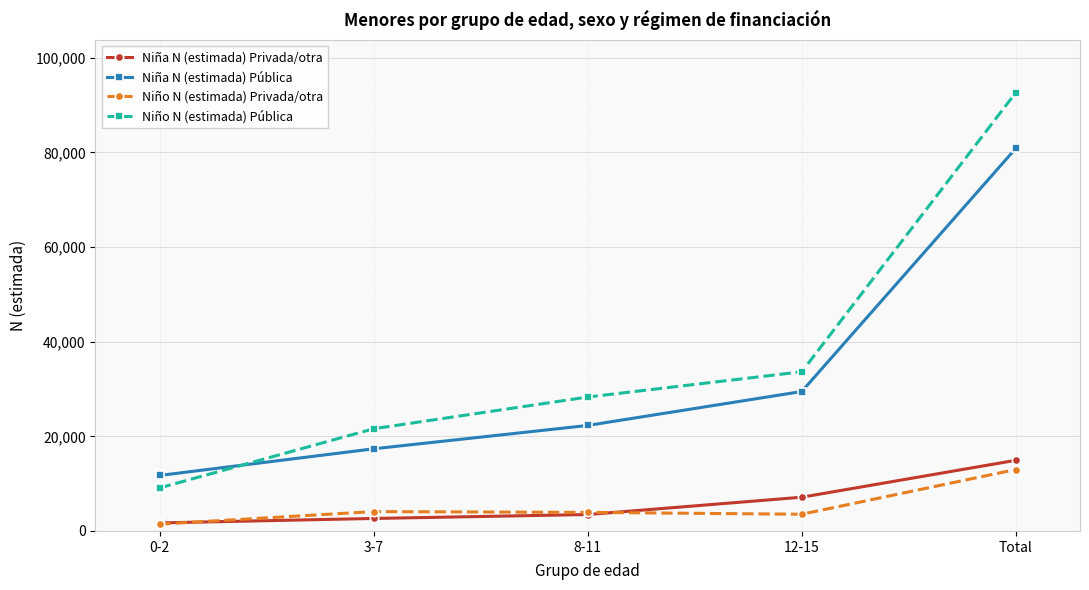

What is the difference between the highest and lowest values at 8-11?

24834